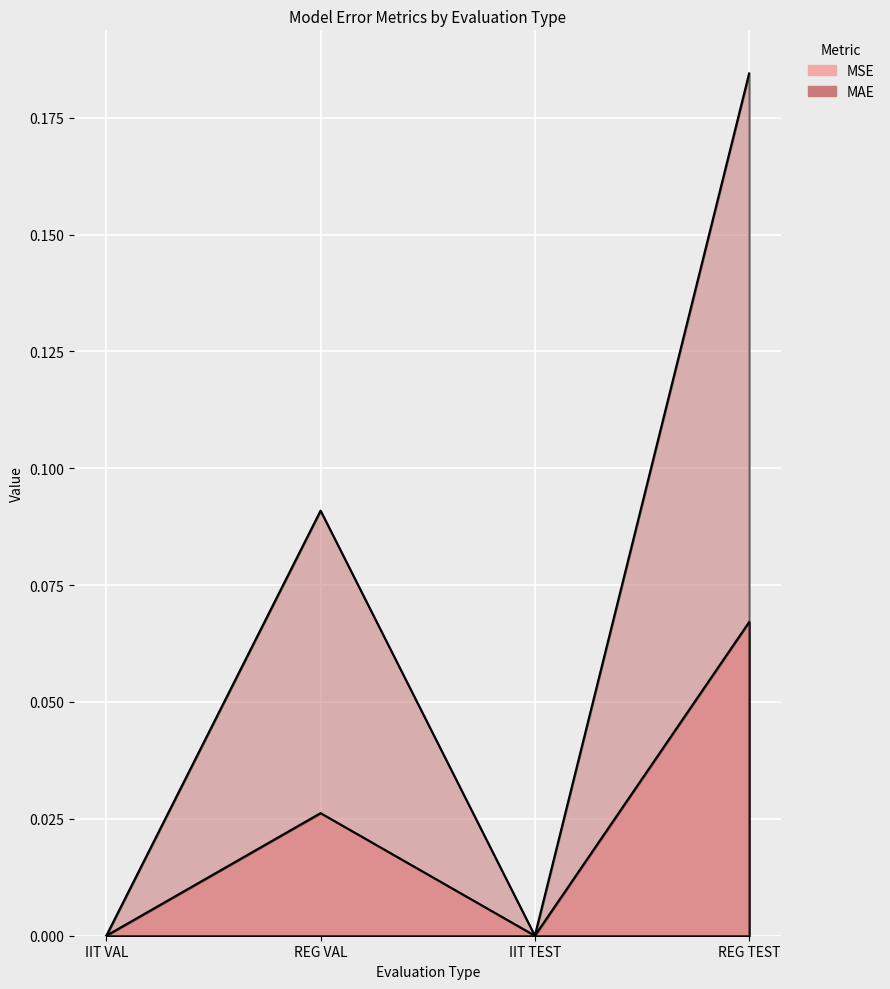

What position from the right is IIT TEST?

2